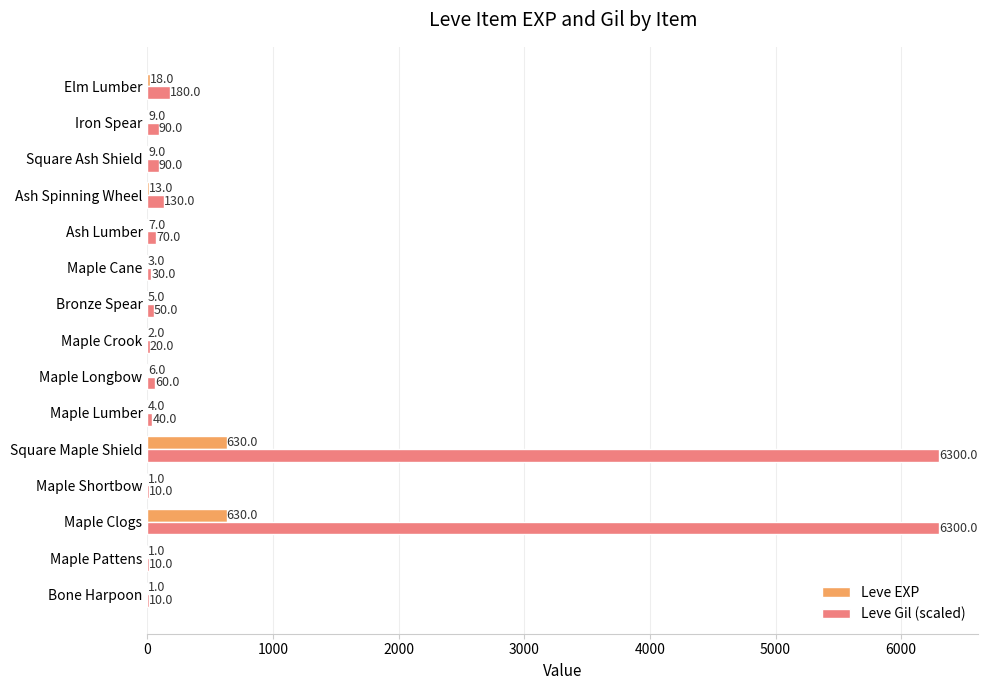

Which series changed the most between Maple Shortbow and Elm Lumber?

Leve Gil (scaled)